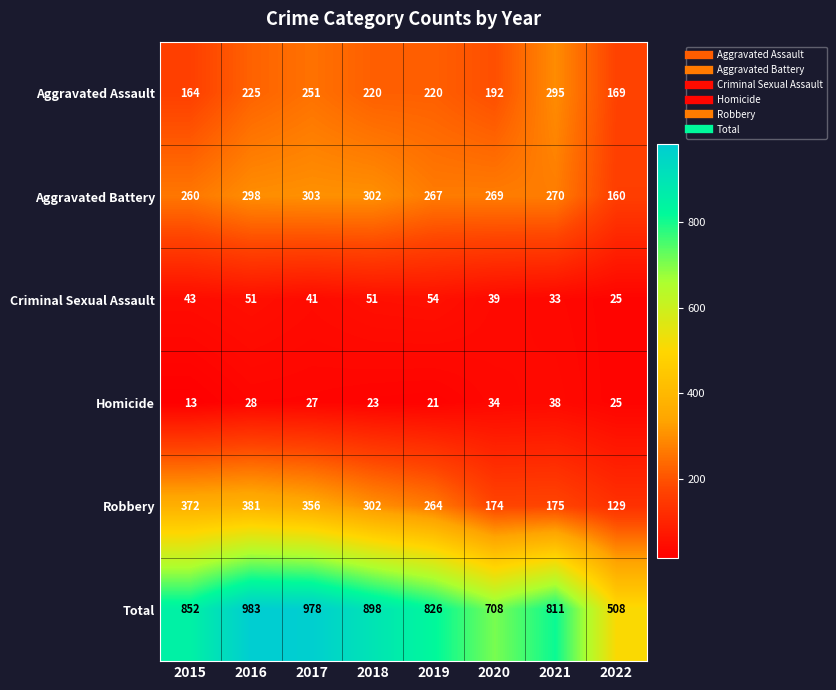

Is the value of Criminal Sexual Assault at 2018 greater than the value of Homicide at 2022?

Yes